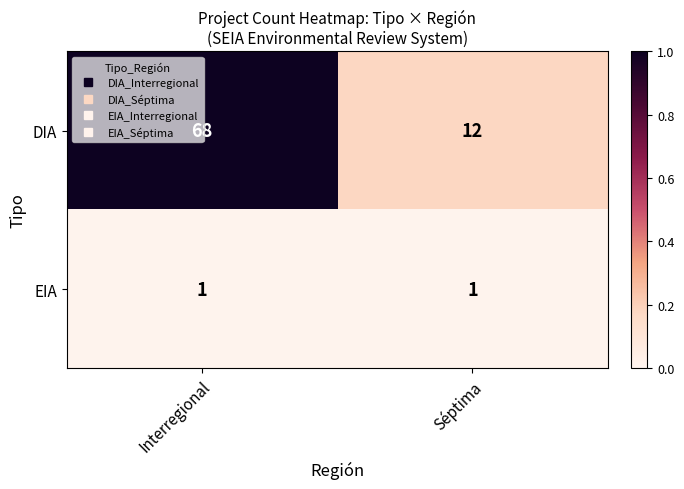

How many data points does each series have?

2